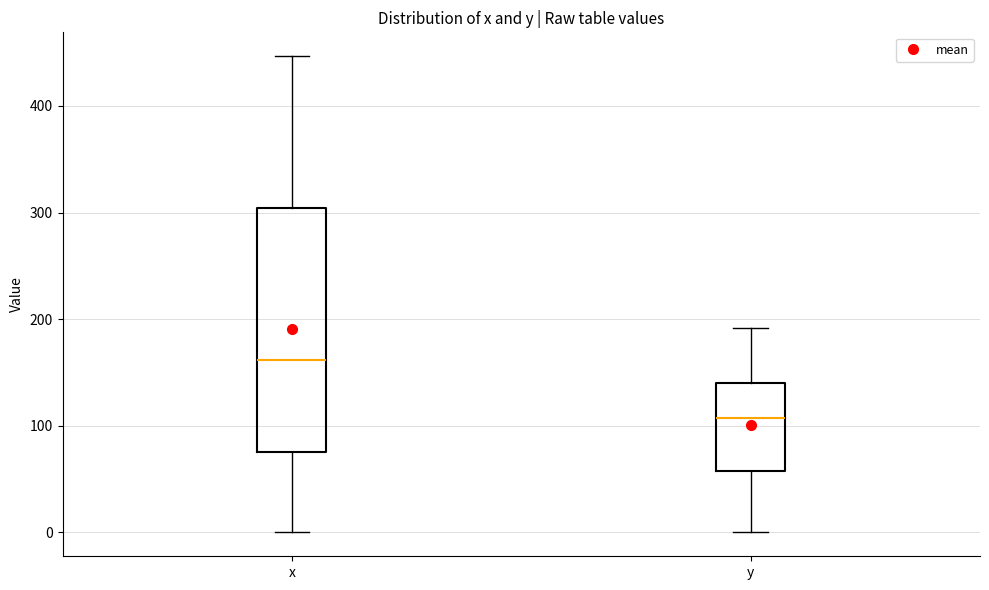

Reading left to right, transcribe this box plot: for each box, give where its median line is, the range the box spans, and where its two whiskers end, as read against the y-axis. The values are not printed on the chart, so give them approximately, as read against the axis.

x: median 160, box 80 to 300, whiskers 0 to 450
y: median 110, box 60 to 140, whiskers 0 to 190